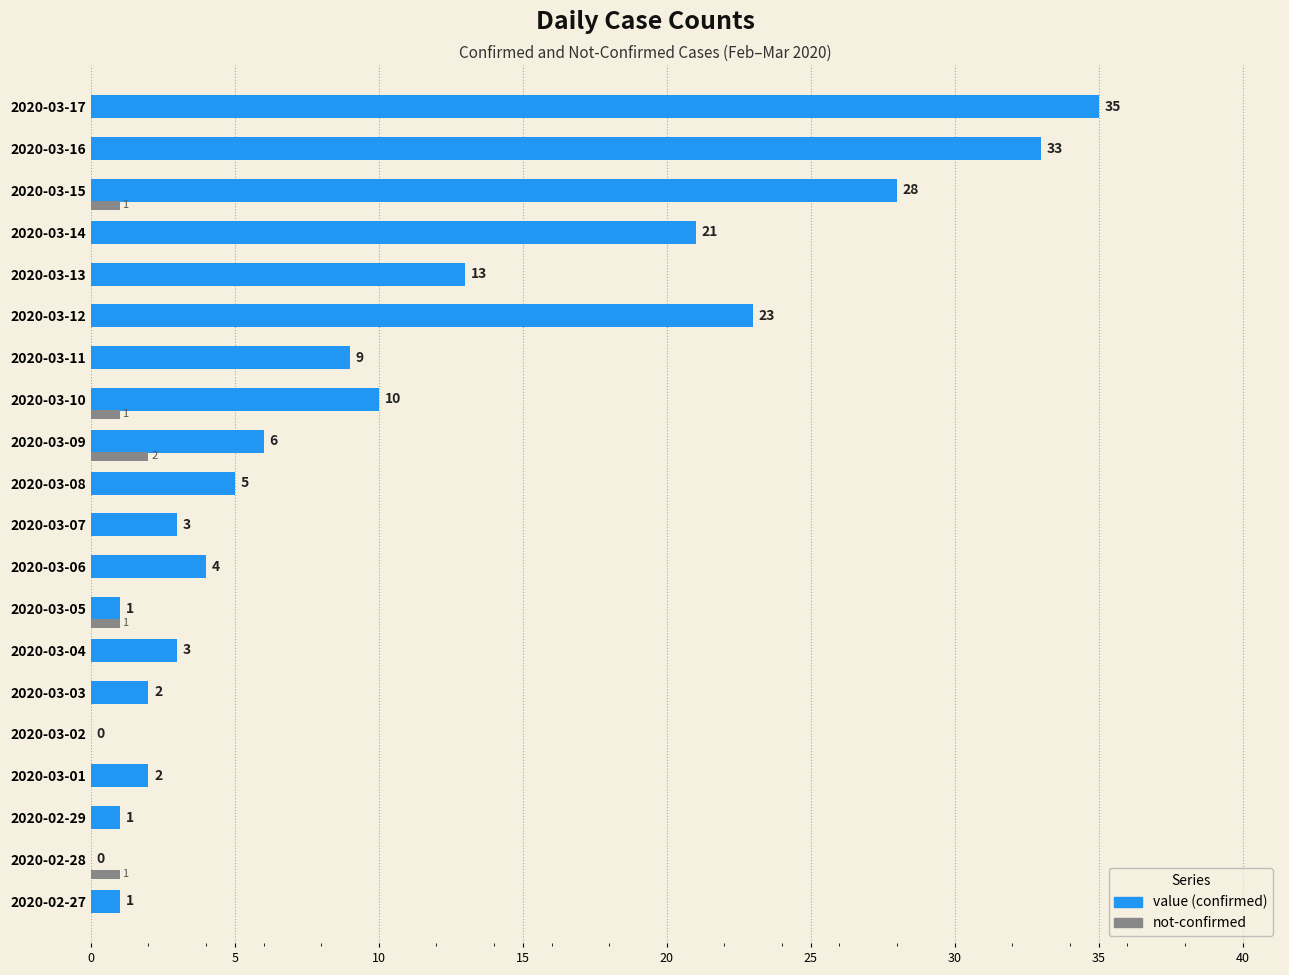

What is the total value across all series at 2020-03-08?

5